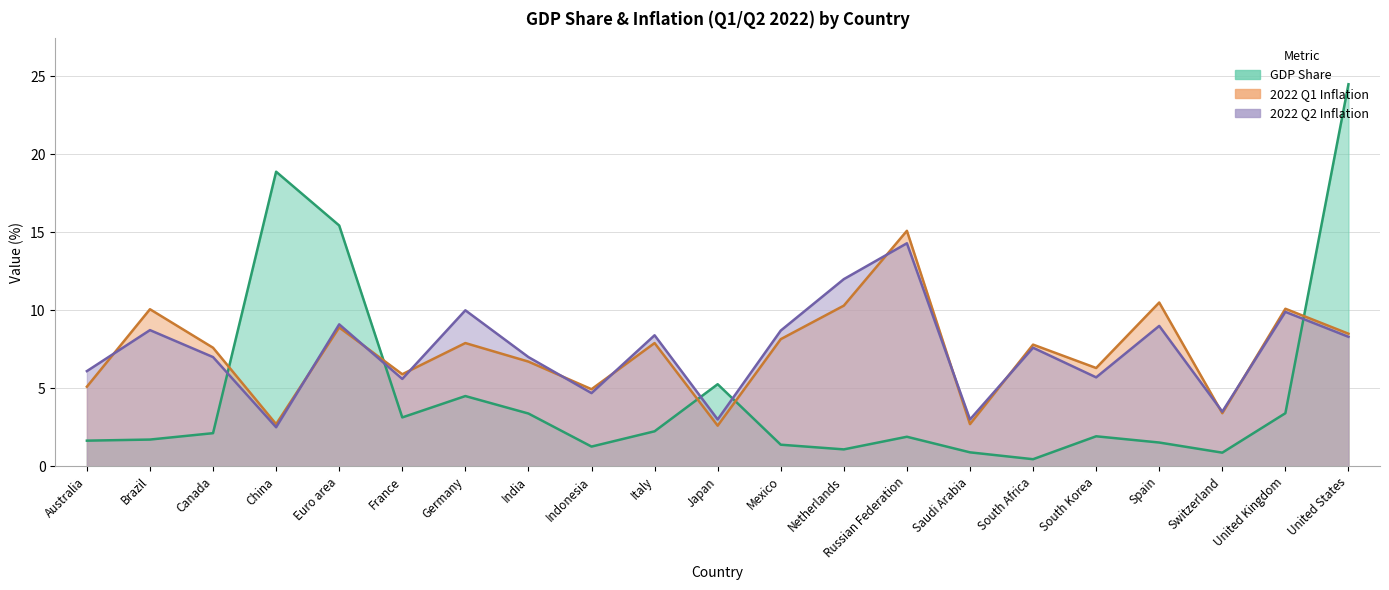

What is the greatest value displayed?

24.5